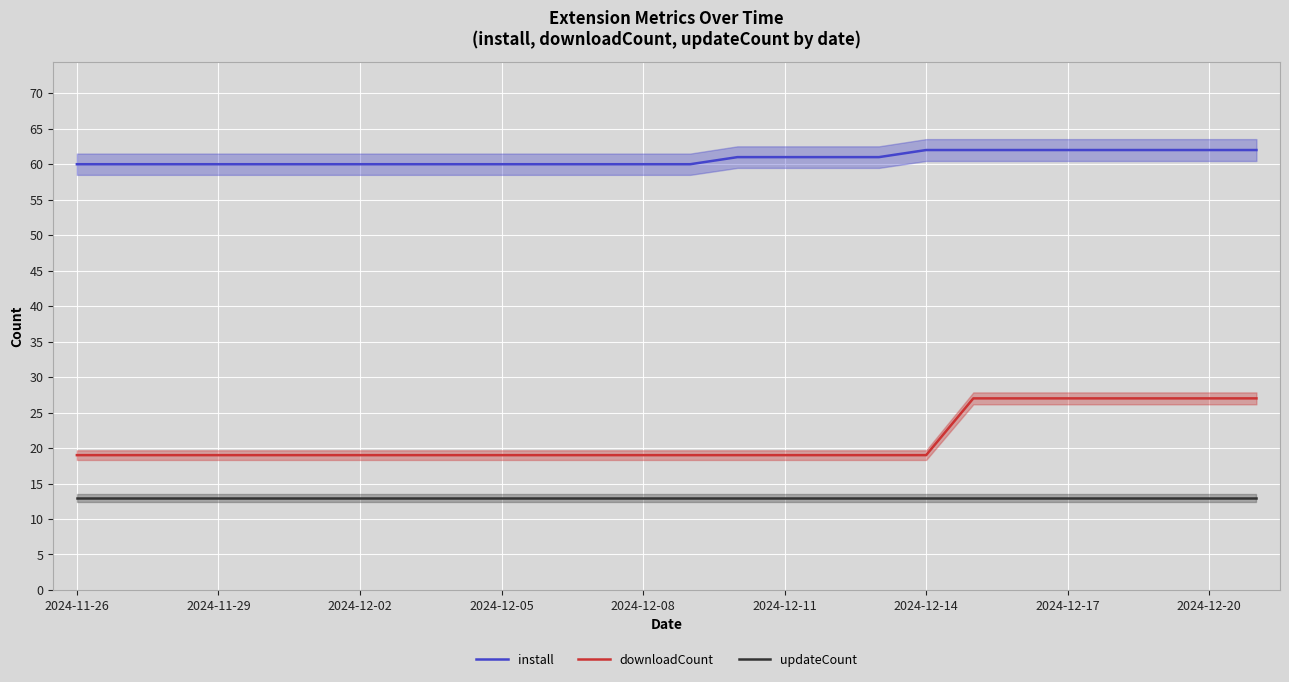

What is the difference between the maximum and minimum values in the install series?

2